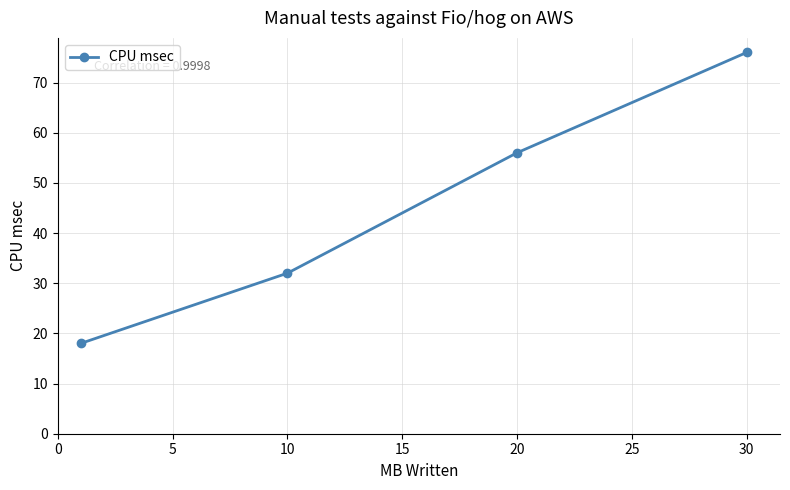

True or false: the data has more than 2 interior local peaks.

False